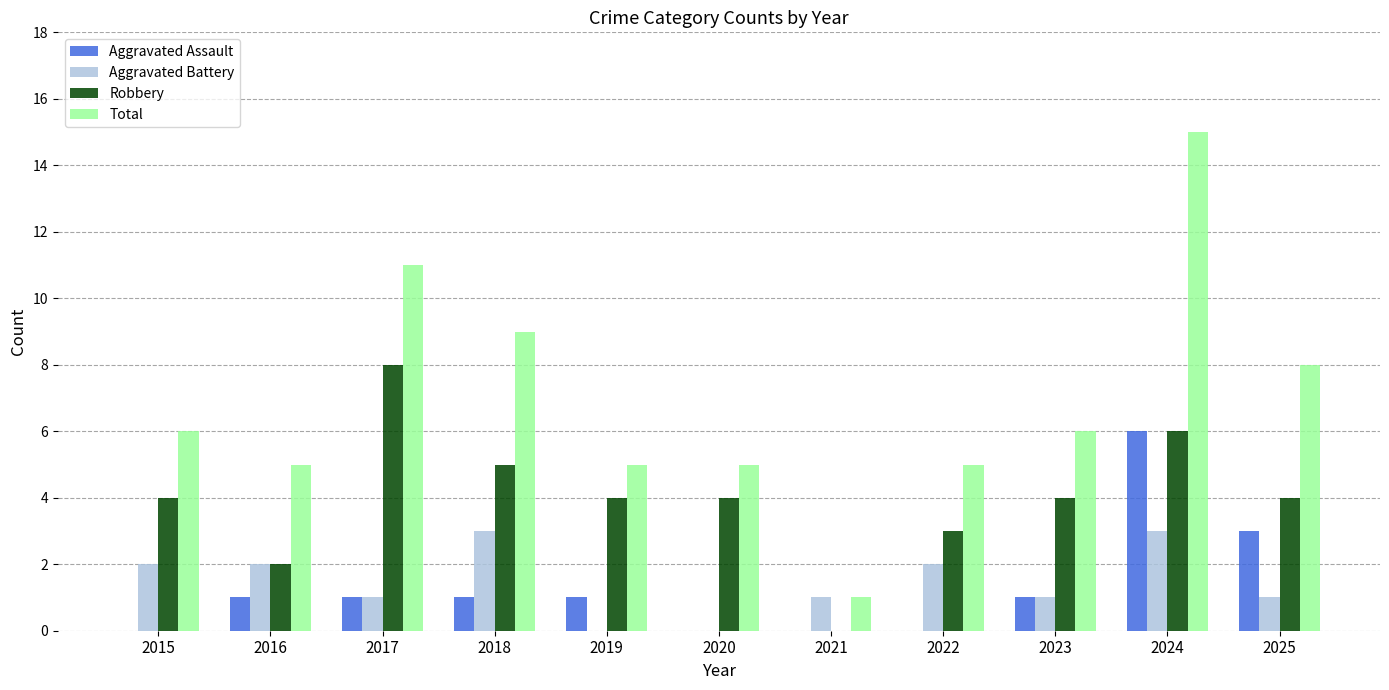

Reading right to left, list all the values displayed in this chart.

Aggravated Assault: 3	6	1	0	0	0	1	1	1	1	0
Aggravated Battery: 1	3	1	2	1	0	0	3	1	2	2
Robbery: 4	6	4	3	0	4	4	5	8	2	4
Total: 8	15	6	5	1	5	5	9	11	5	6